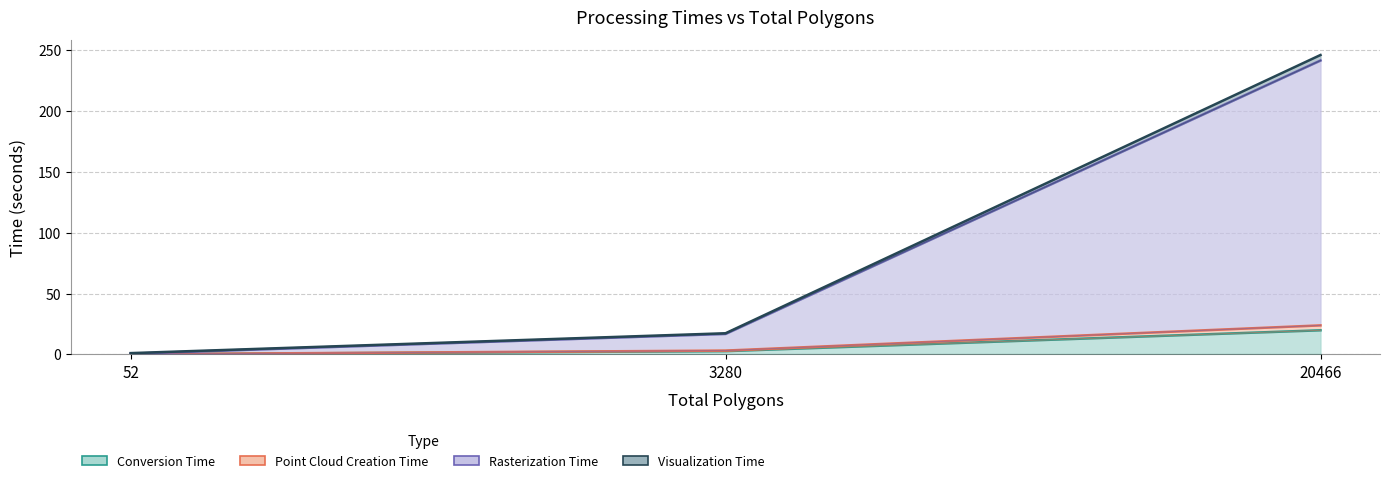

Does the chart display data point markers on the line(s)?

No